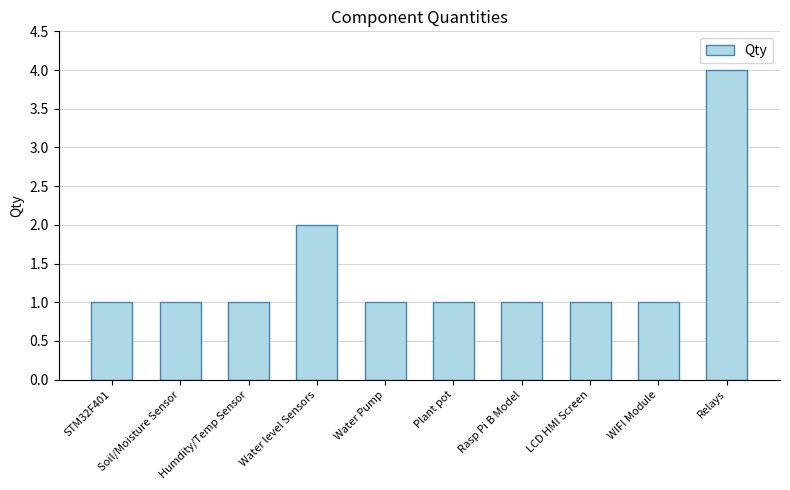

What position from the left is Soil/Moisture Sensor?

2